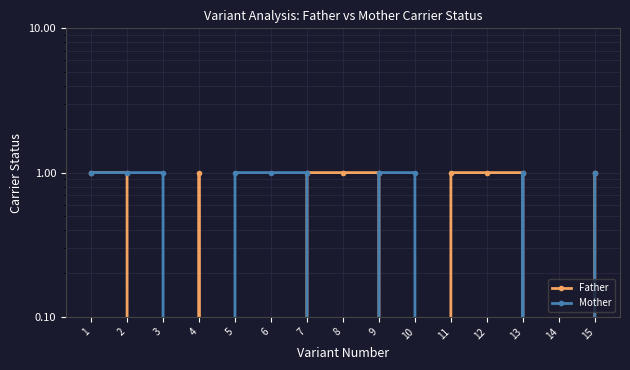

What are all the series names shown in the legend?

Father, Mother